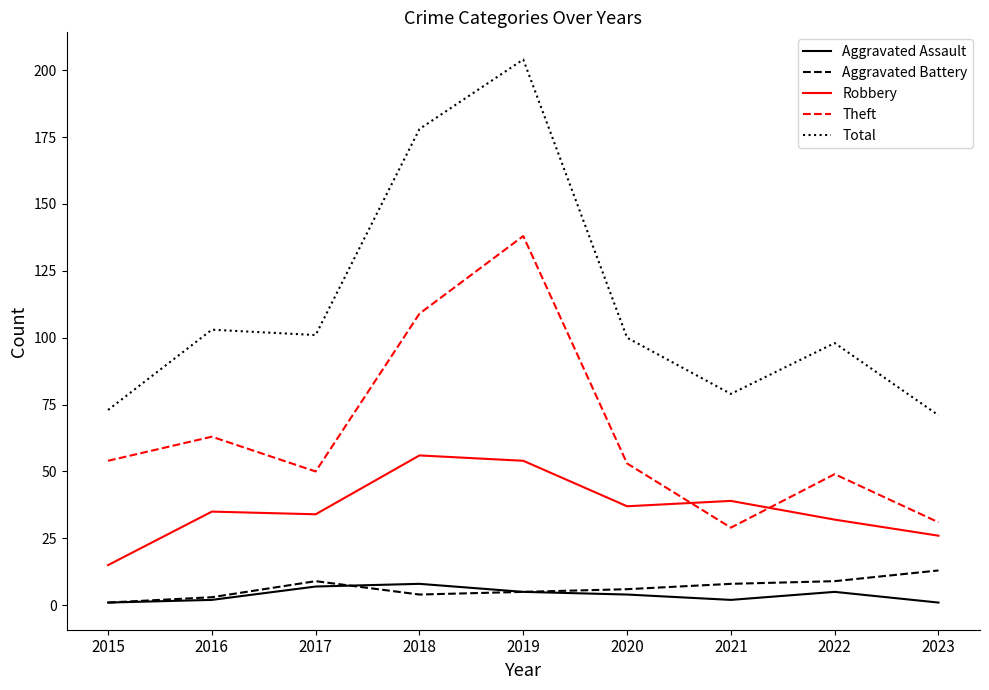

True or false: Total and Aggravated Assault intersect in this chart.

False